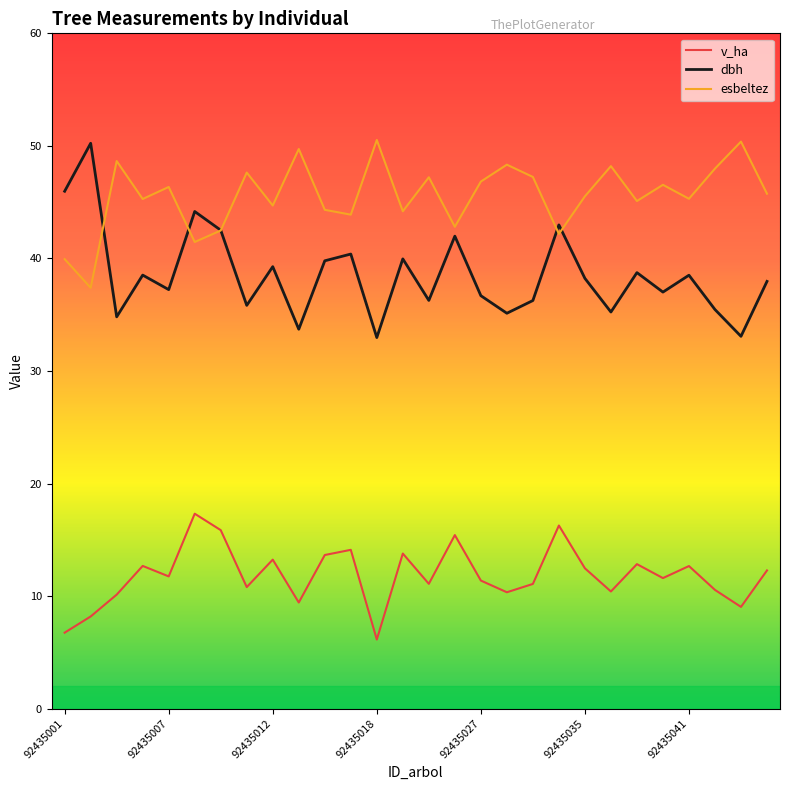

True or false: dbh and v_ha cross at least once.

False